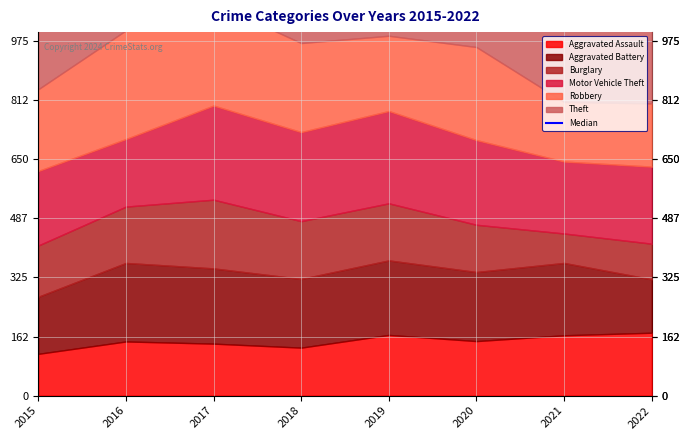

The Aggravated Assault series shows 149 at 2016. True or false?

True